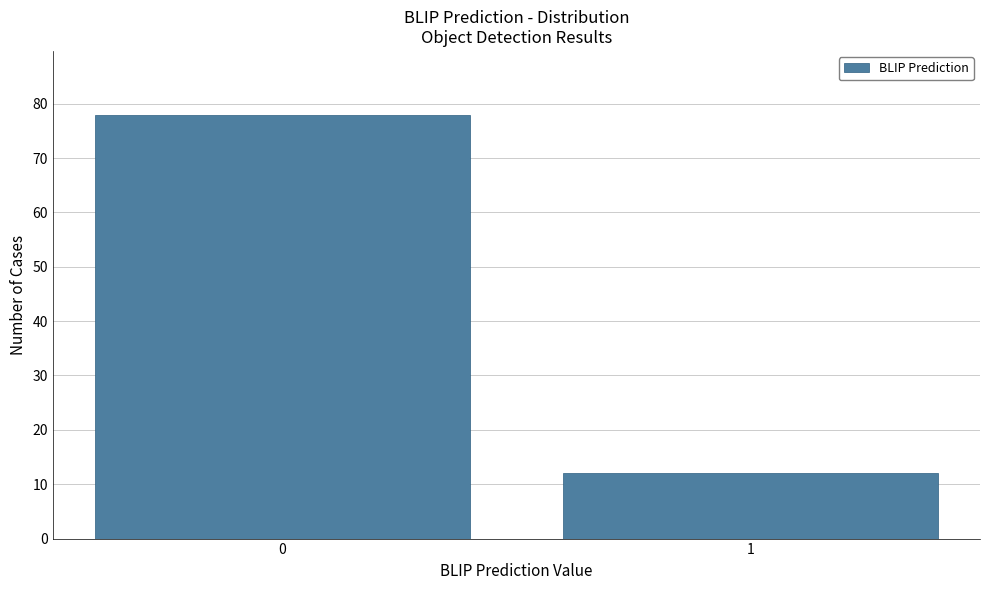

Reading left to right, transcribe all the data shown in this chart.

78	12